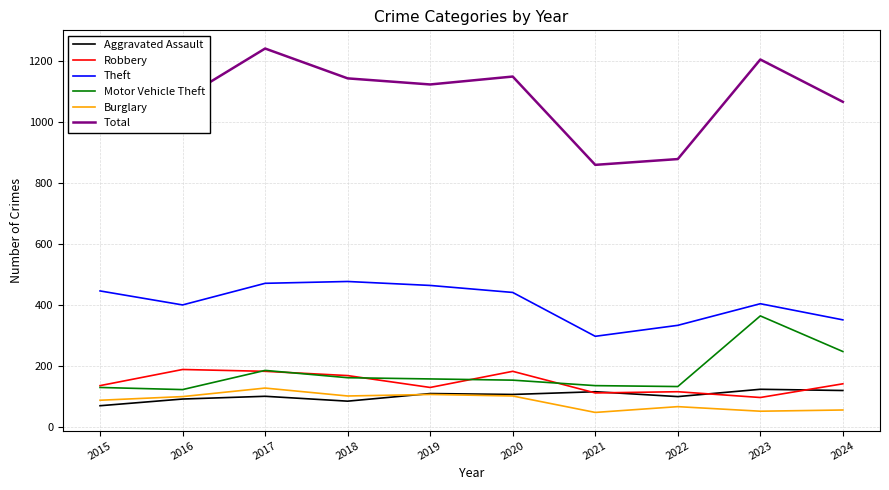

What is the difference between the highest and lowest values at 2022?

813